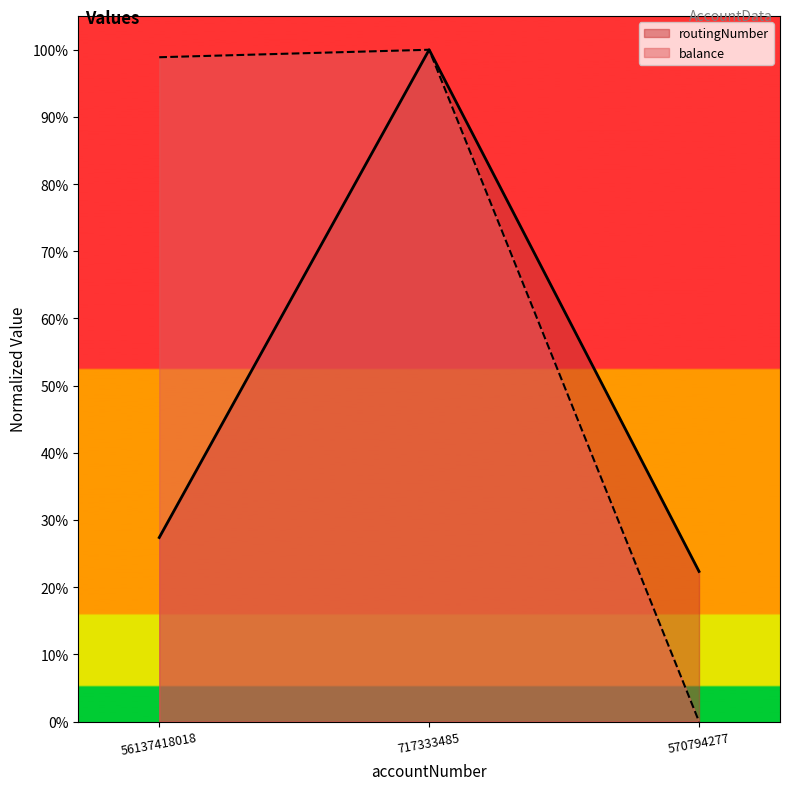

How many values in the balance series exceed 0?

2